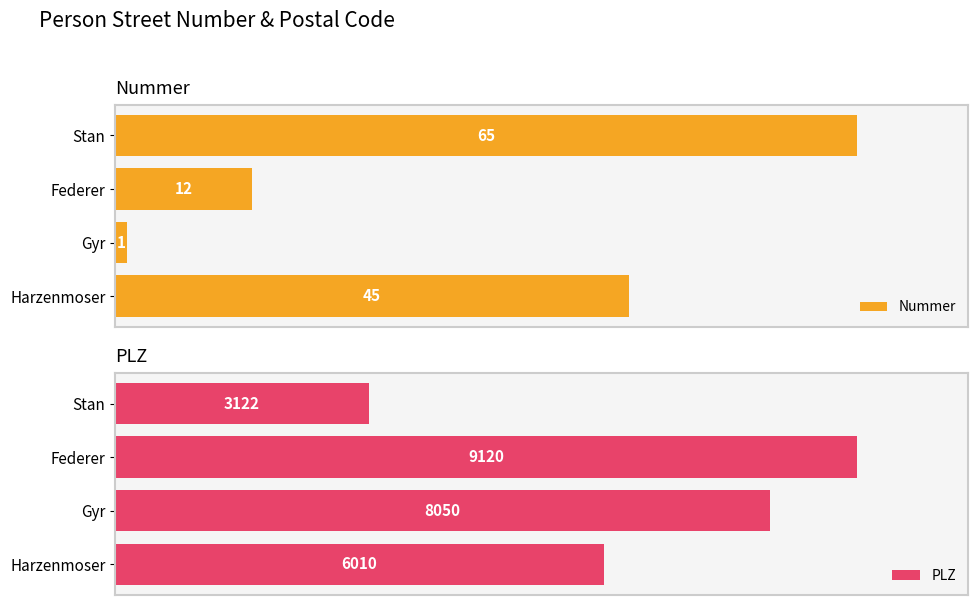

What is the value of the Nummer bar at the 2nd from the left?

1